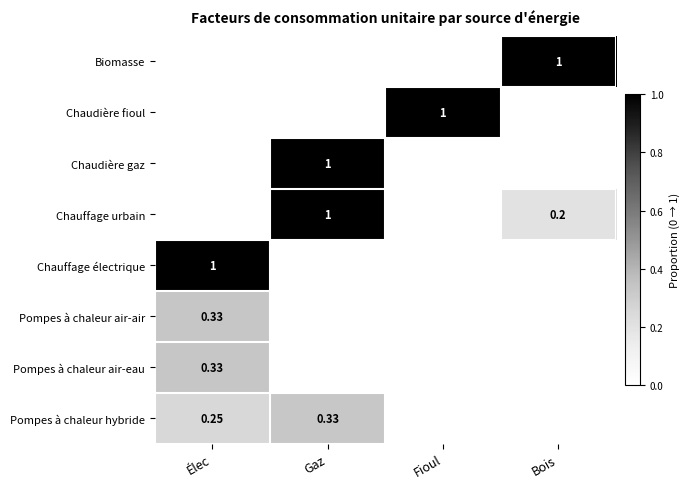

How many values in the Chaudière fioul series exceed 0?

1